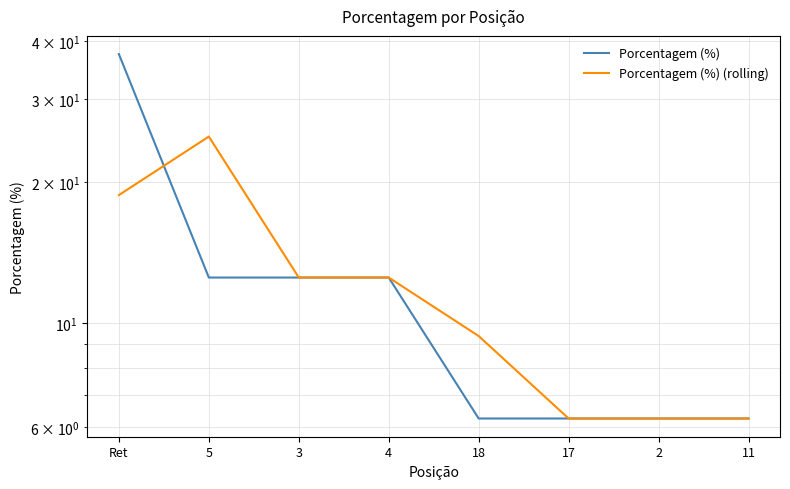

Which series has the largest total across all categories?

Porcentagem (%)